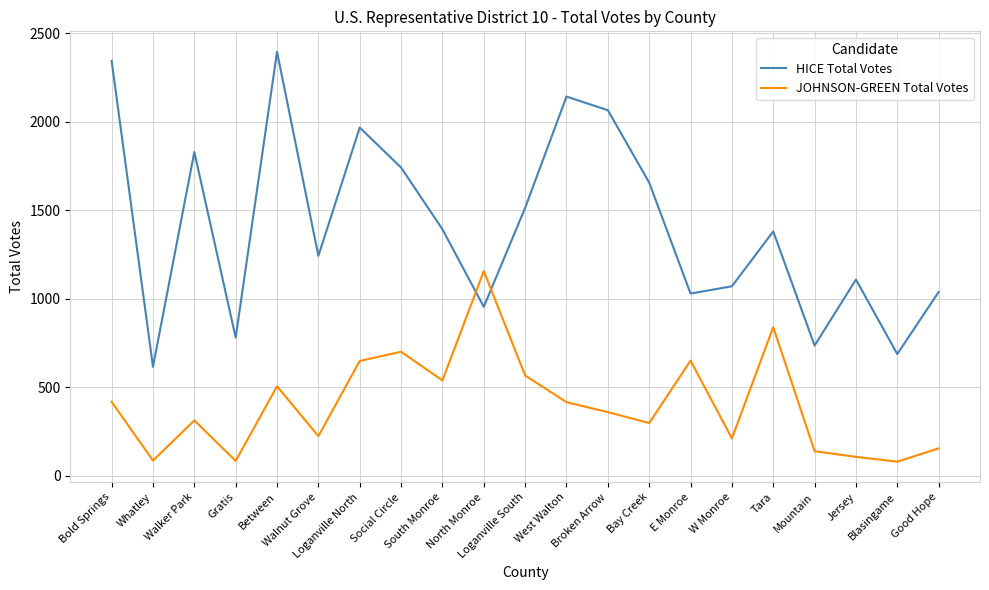

List the series in order of their peak value, lowest first.

JOHNSON-GREEN Total Votes, HICE Total Votes